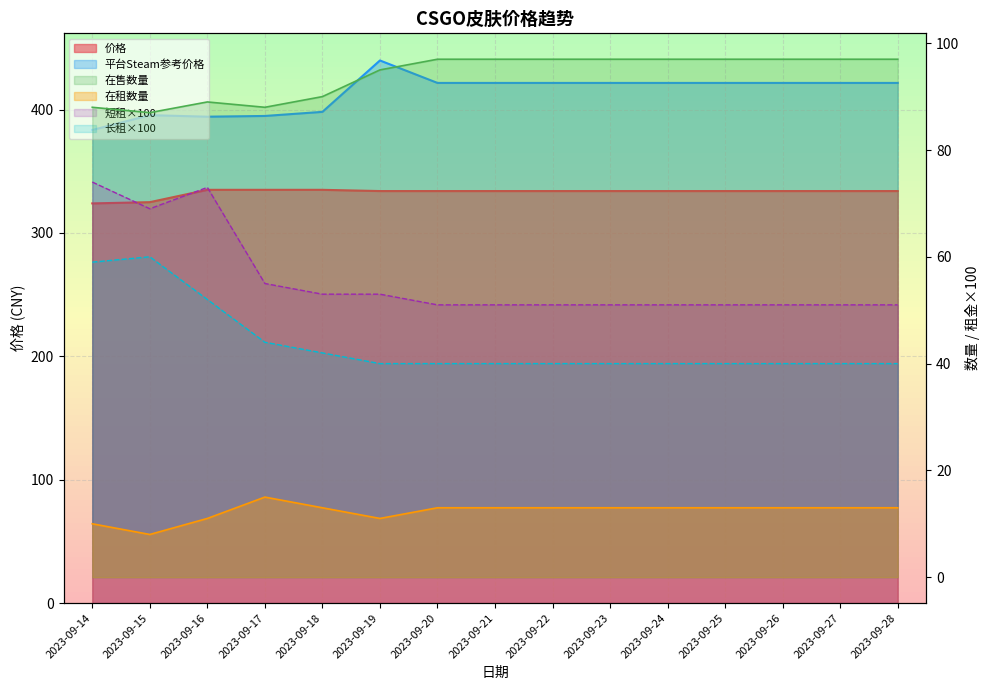

At which category does 在租数量 reach its first local peak?

2023-09-17